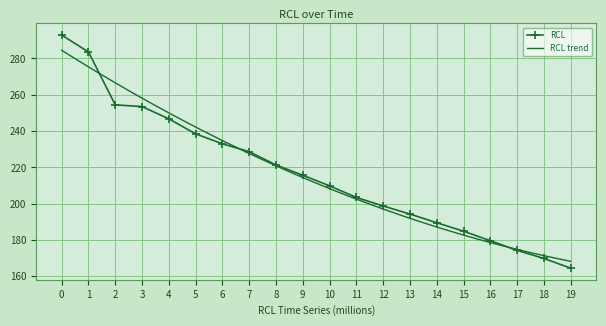

True or false: RCL has a value of 42.0 at 17.

False